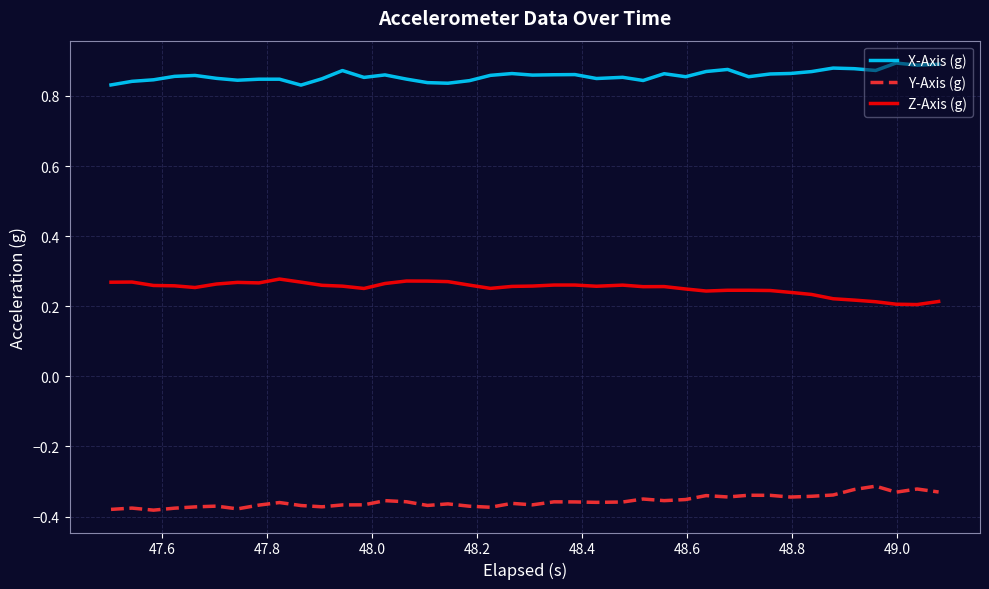

List the series in order of their overall mean, highest first.

X-Axis (g), Z-Axis (g), Y-Axis (g)